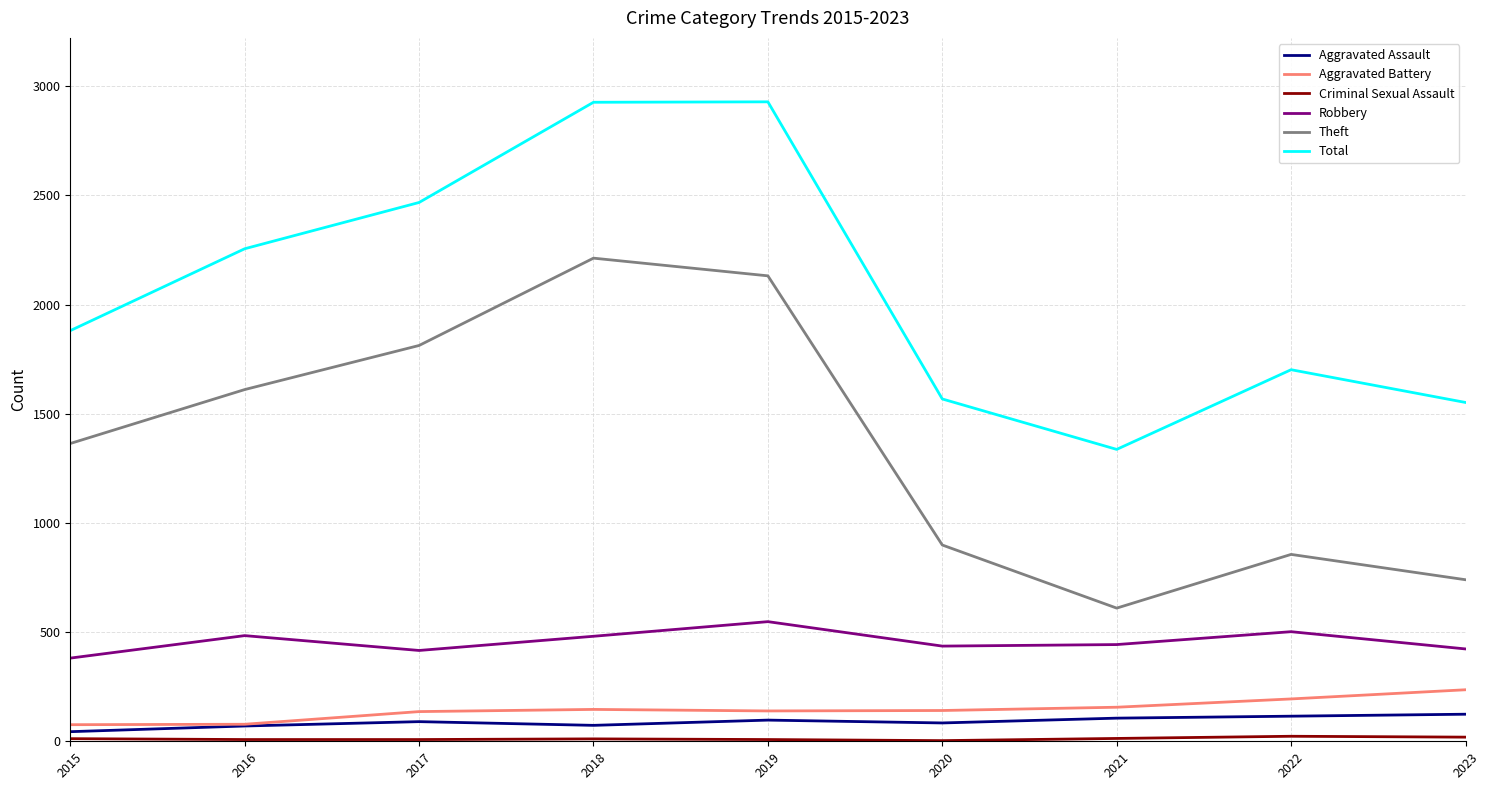

Between 2018 and 2020, which series saw the biggest shift?

Total